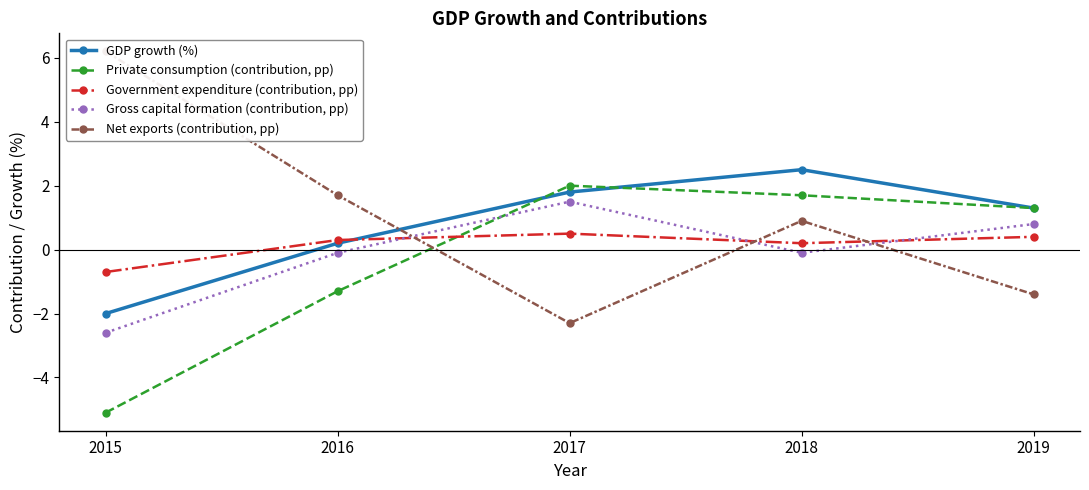

Which series has the largest range (max minus min)?

Net exports (contribution, pp)